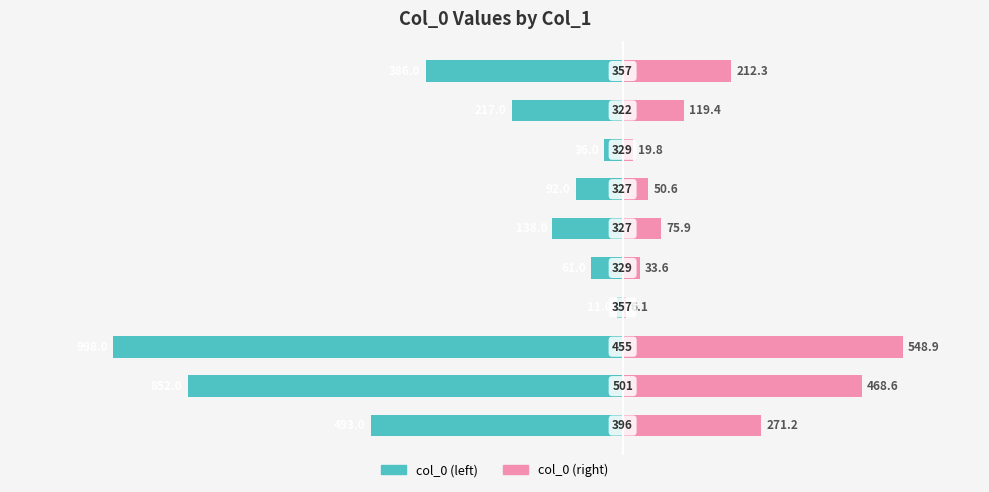

What is the approximate value of col_0 (left) at 5?

-138.0